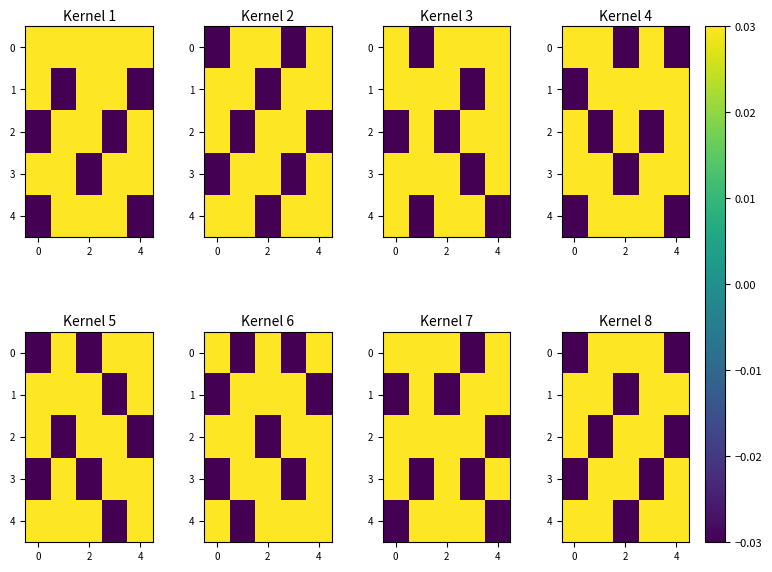

What is the difference between the maximum and minimum values in the 0 series?

0.1